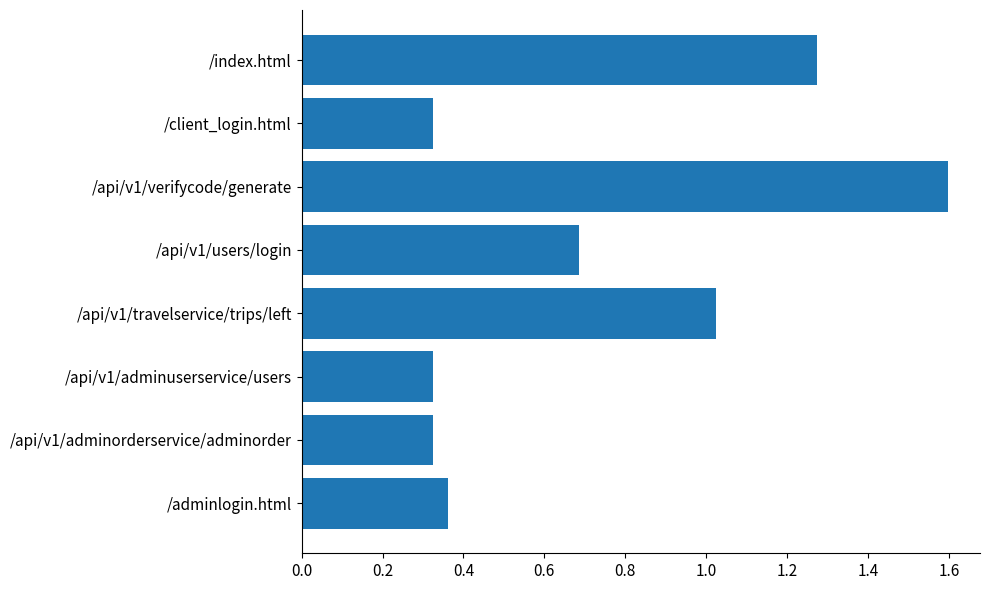

What is the difference between the second highest and minimum values?

0.9